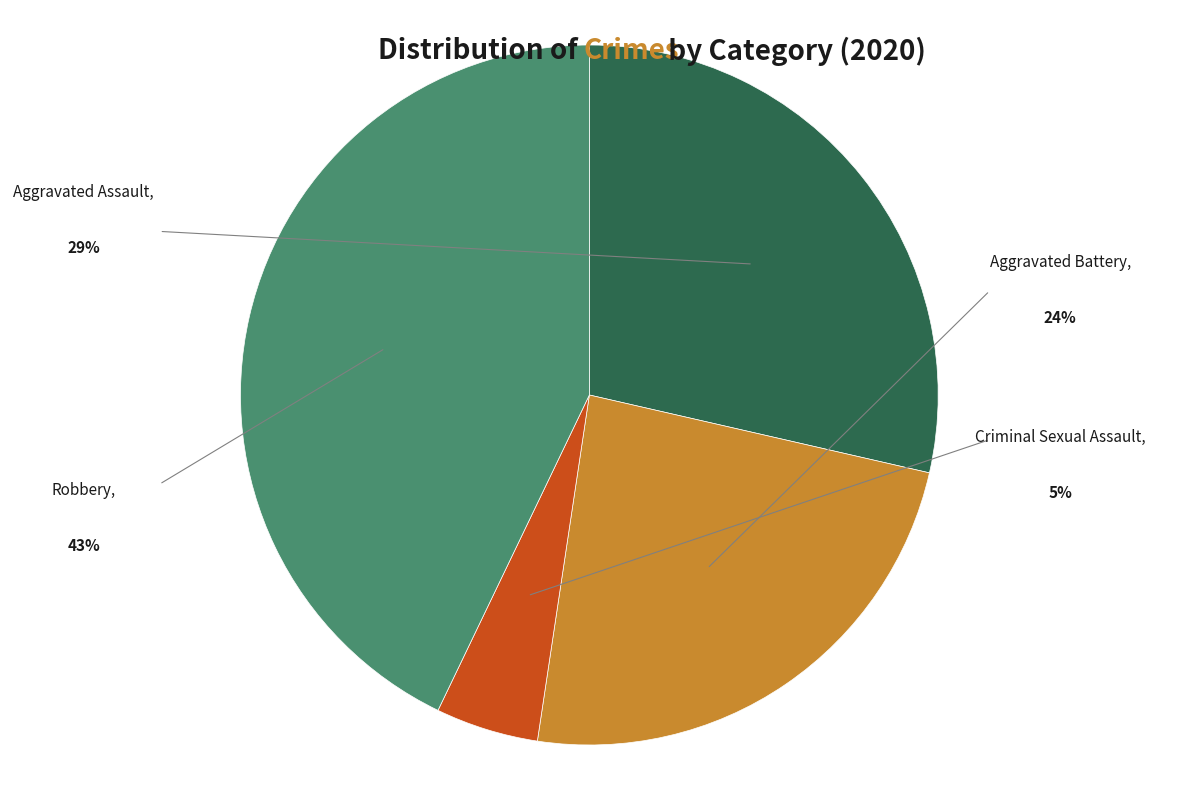

Count the number of slices in the pie.

4